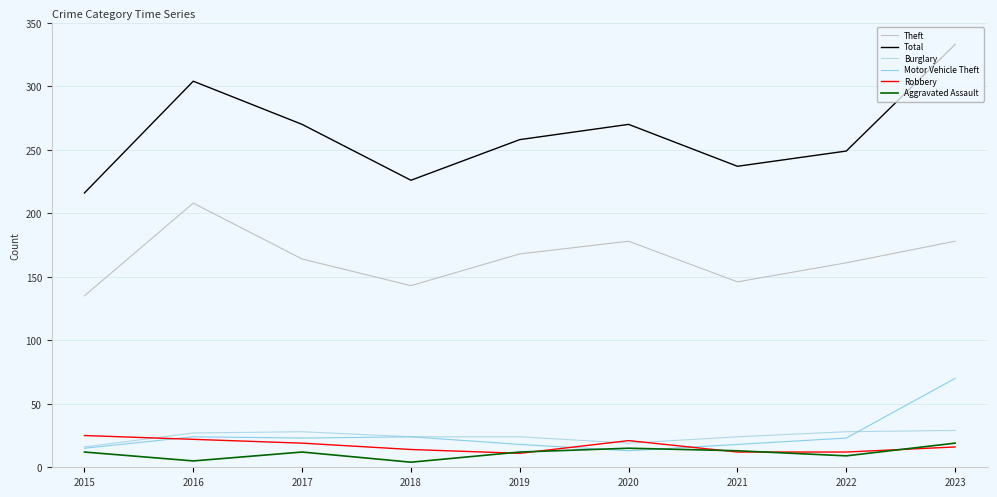

Rank the series at 2018 from lowest to highest value.

Aggravated Assault, Robbery, Burglary, Motor Vehicle Theft, Theft, Total